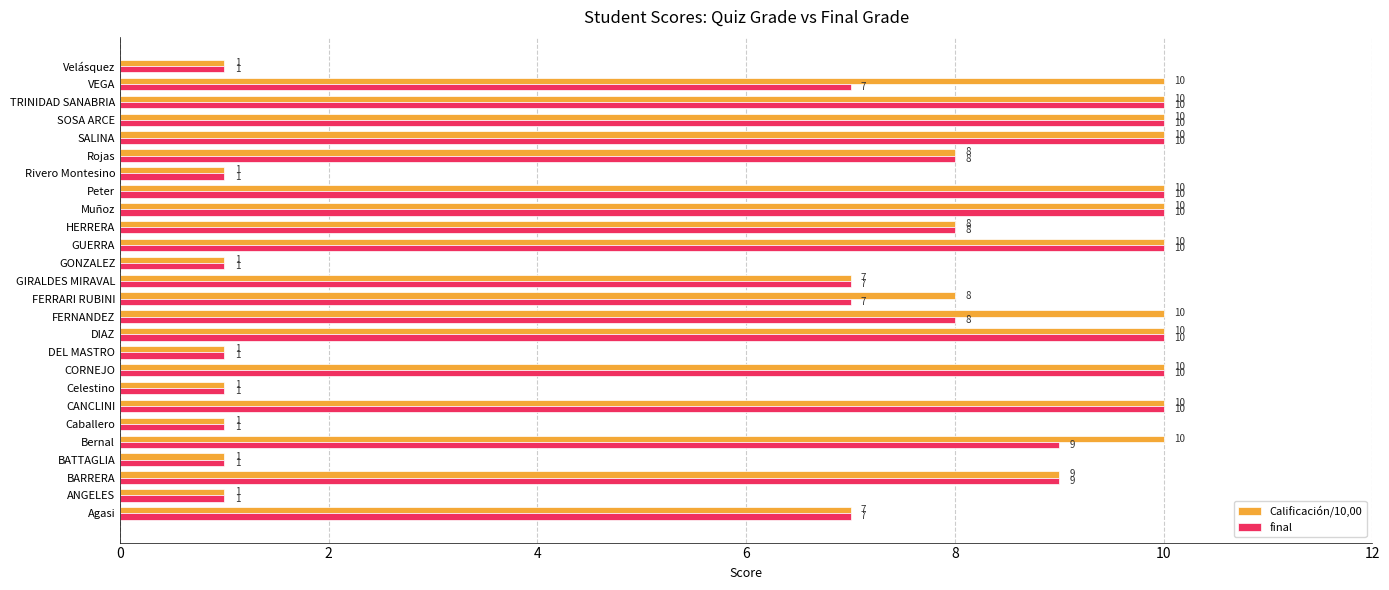

How many data points in Calificación/10,00 are less than 9?

13